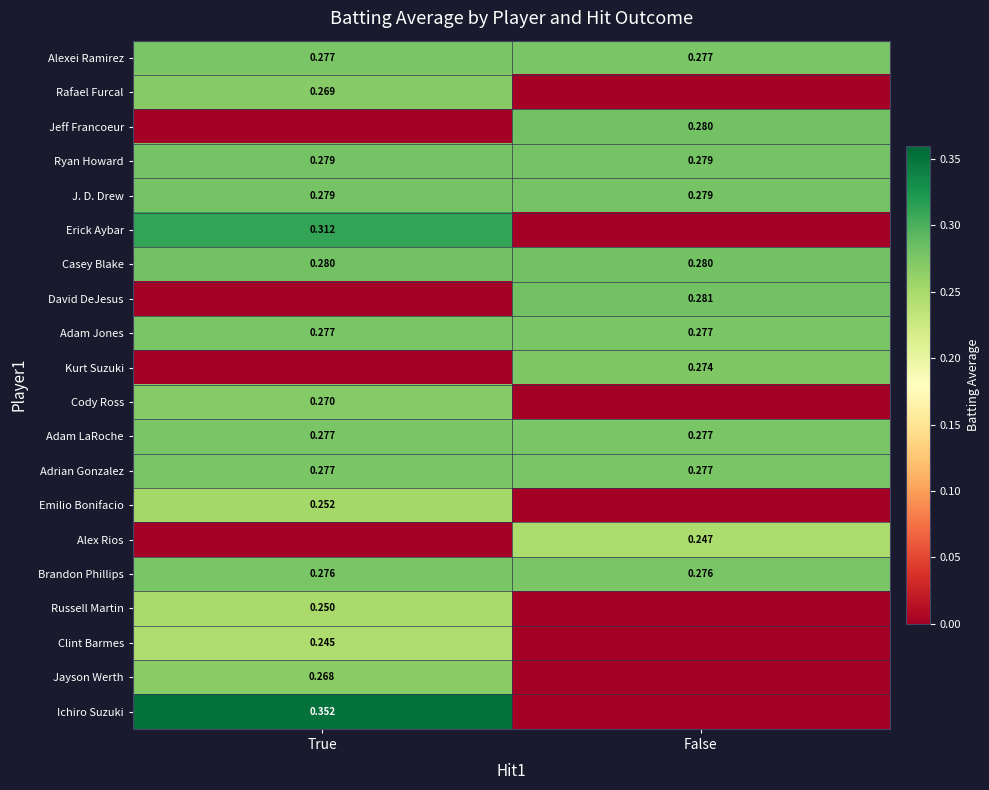

List the labels in order of David DeJesus value, largest first.

False, True